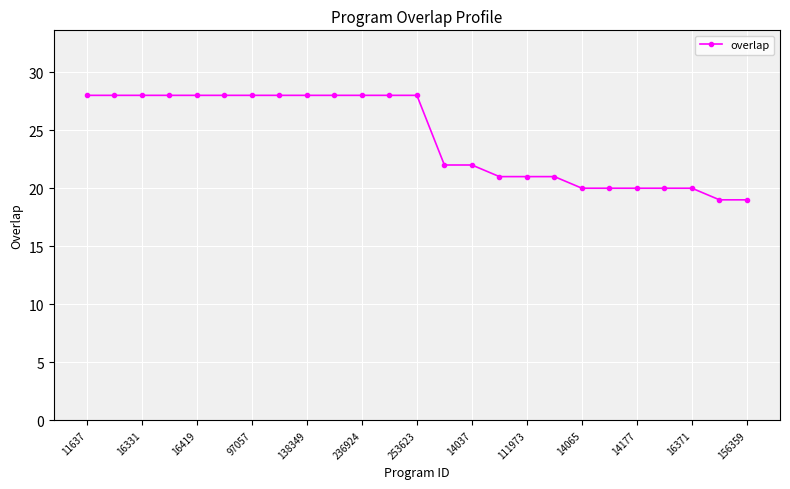

What is the value of the 1st point from the left?

28